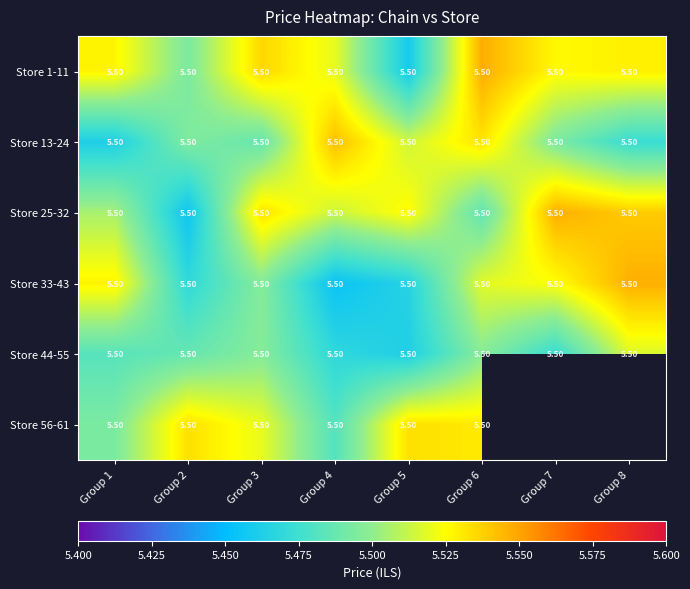

Is it true that Store 44-55 equals 5.5 at Group 6?

True